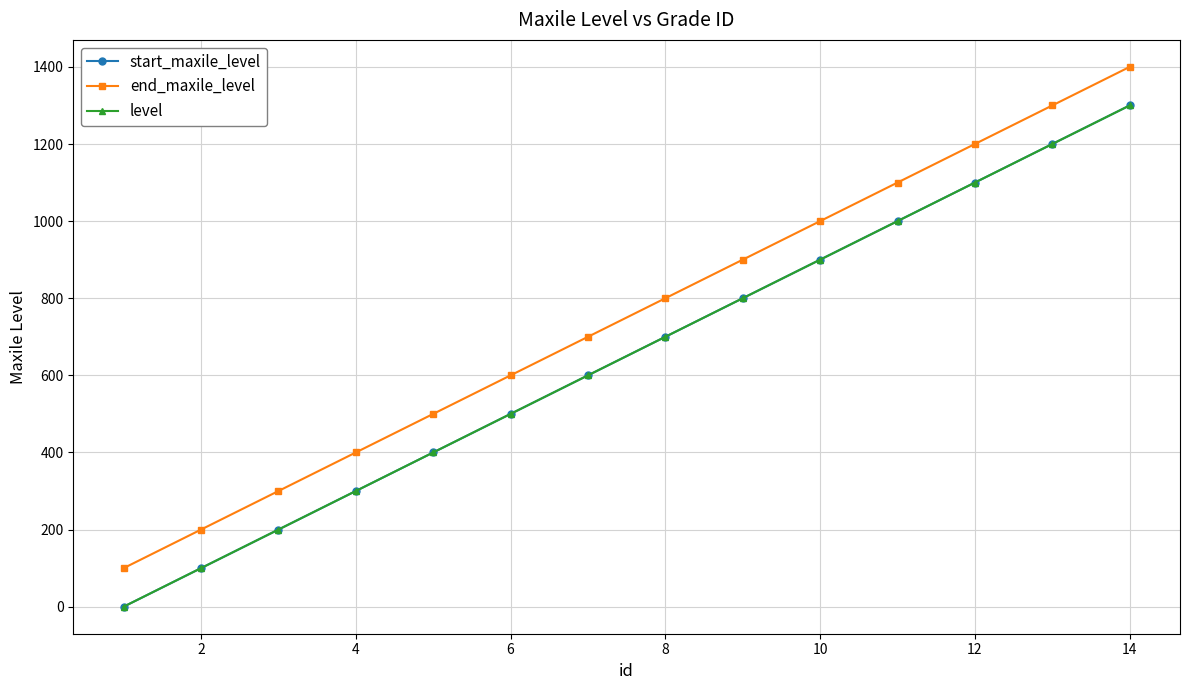

Is this an area chart (filled region under the line)?

No